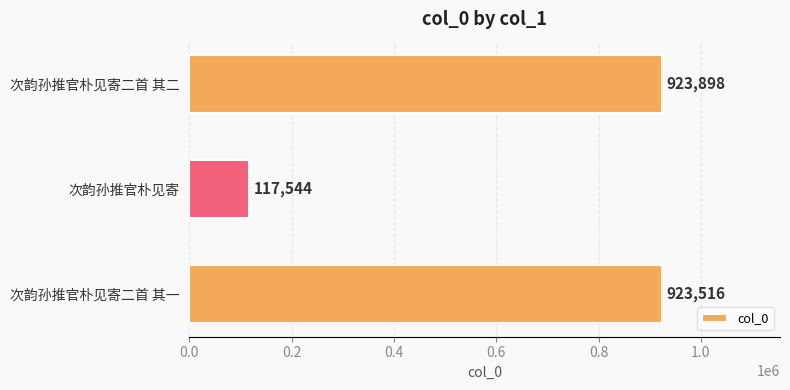

What is the average value?

654986